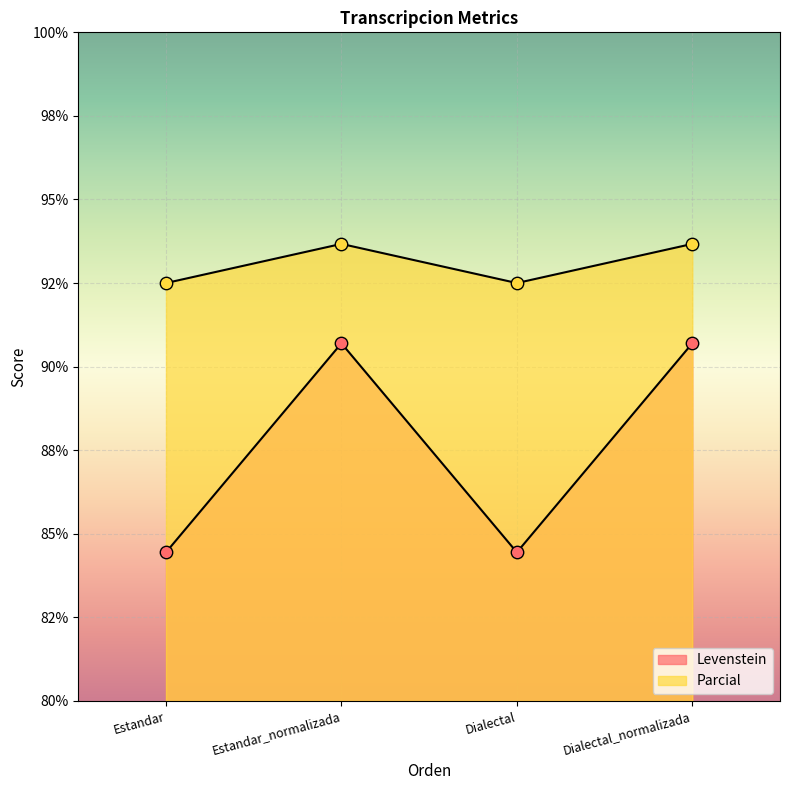

Which series contains the highest Y value?

Parcial